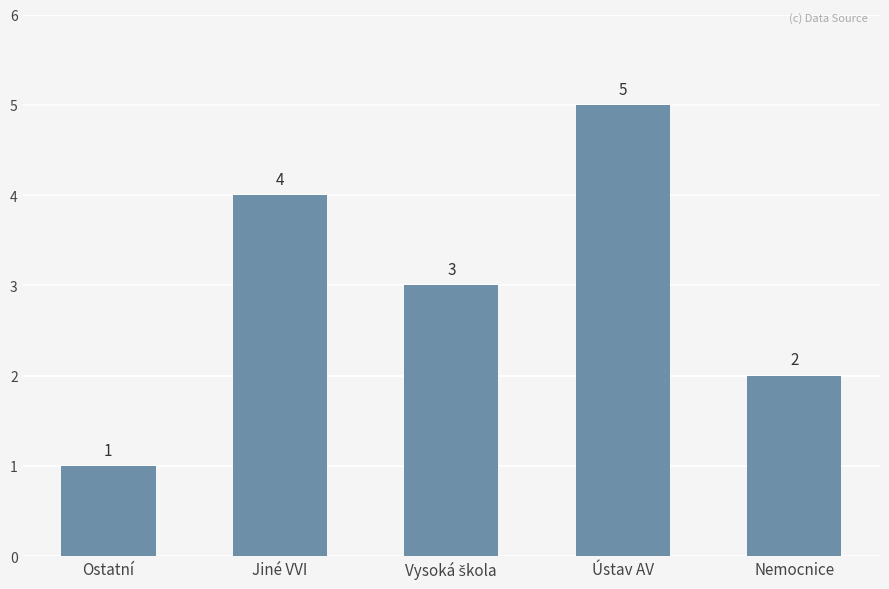

What position from the left is Ostatní?

1